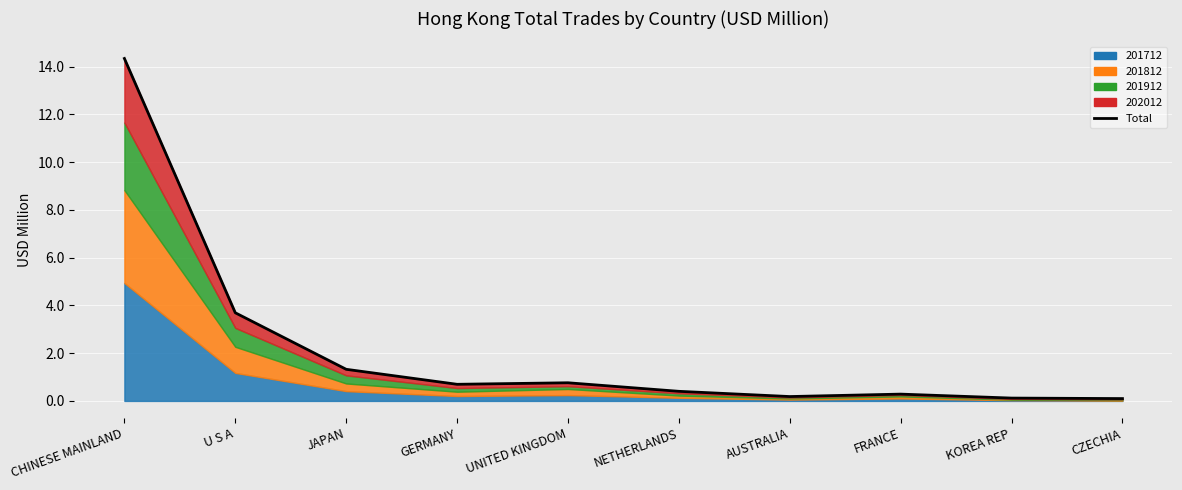

Which has a higher value, AUSTRALIA or FRANCE?

FRANCE